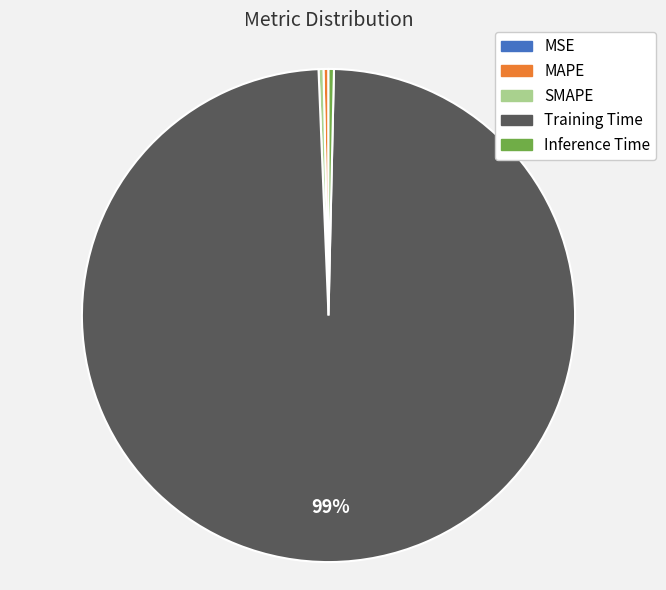

The SMAPE slice represents 12% of the pie. True or false?

False